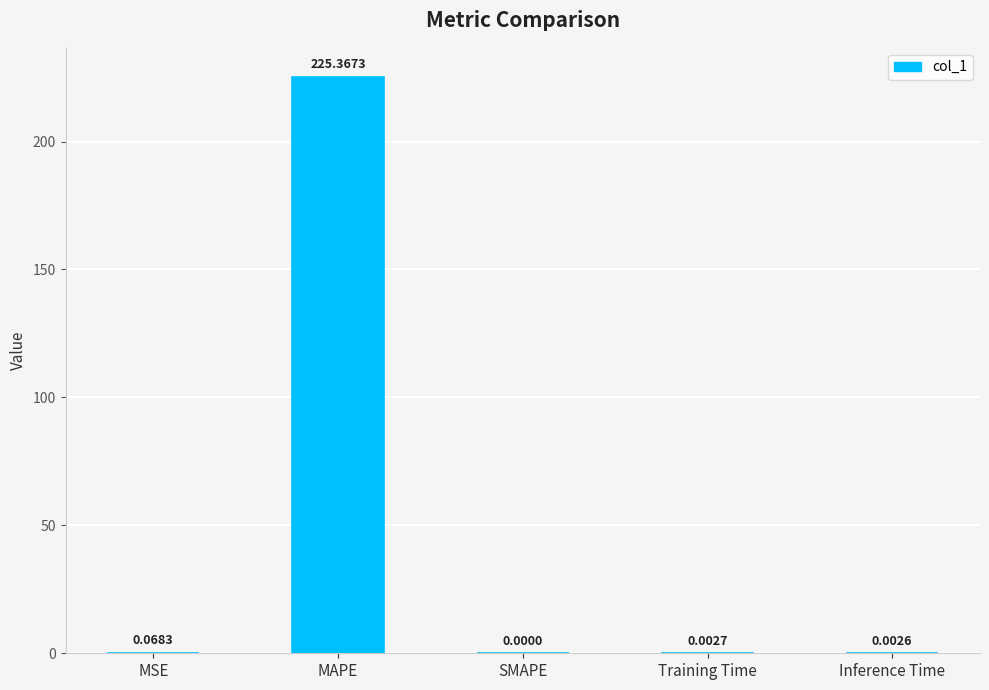

Between Training Time and SMAPE, which is larger?

Training Time